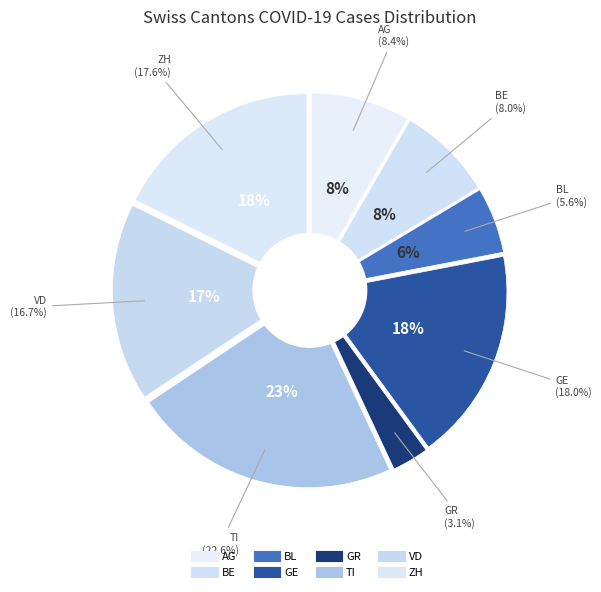

Which slice is the smallest?

GR